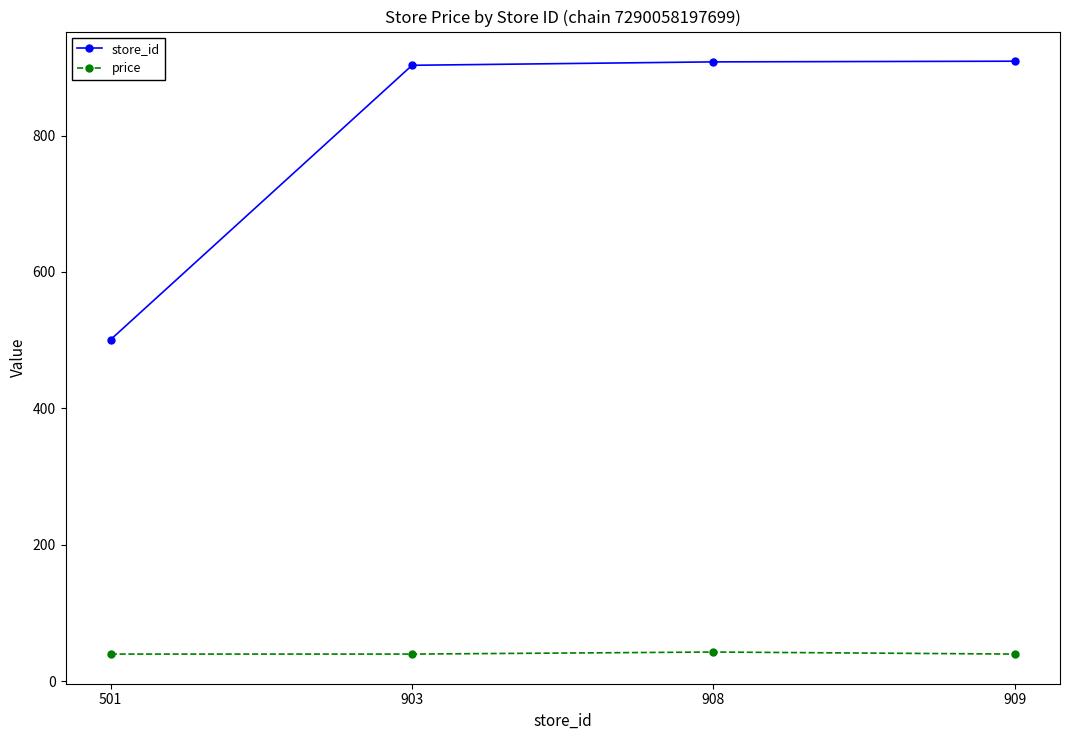

The store_id series shows 909.0 at 909. True or false?

True